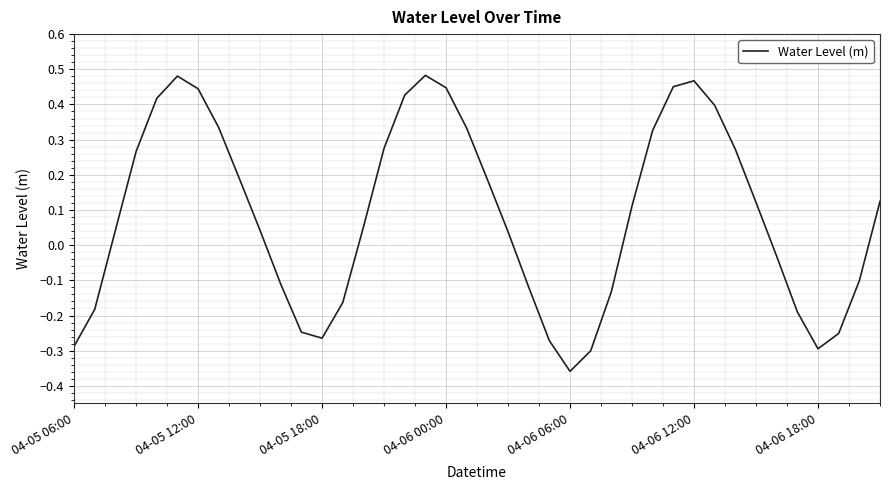

What is the difference between the maximum and minimum values?

0.8